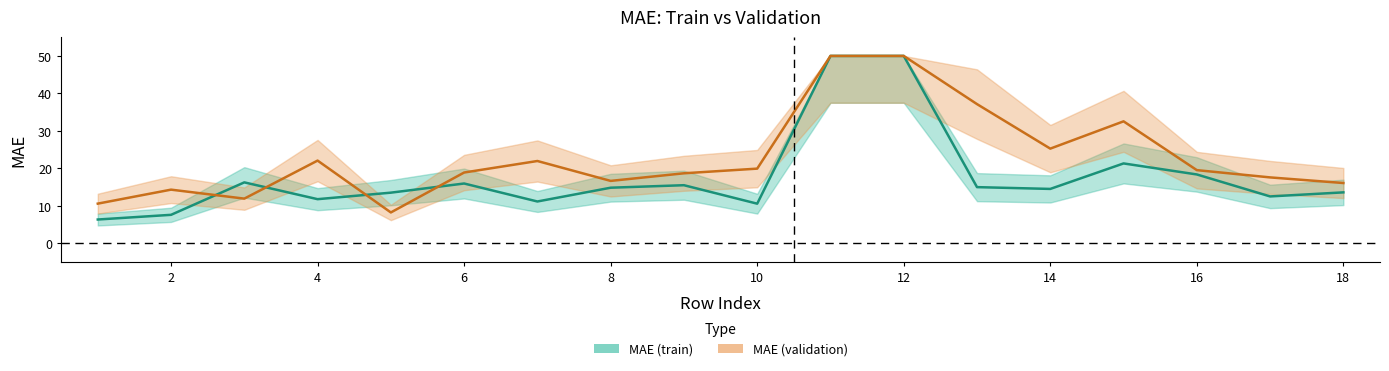

True or false: there are more than 1 points higher than both neighbors.

True